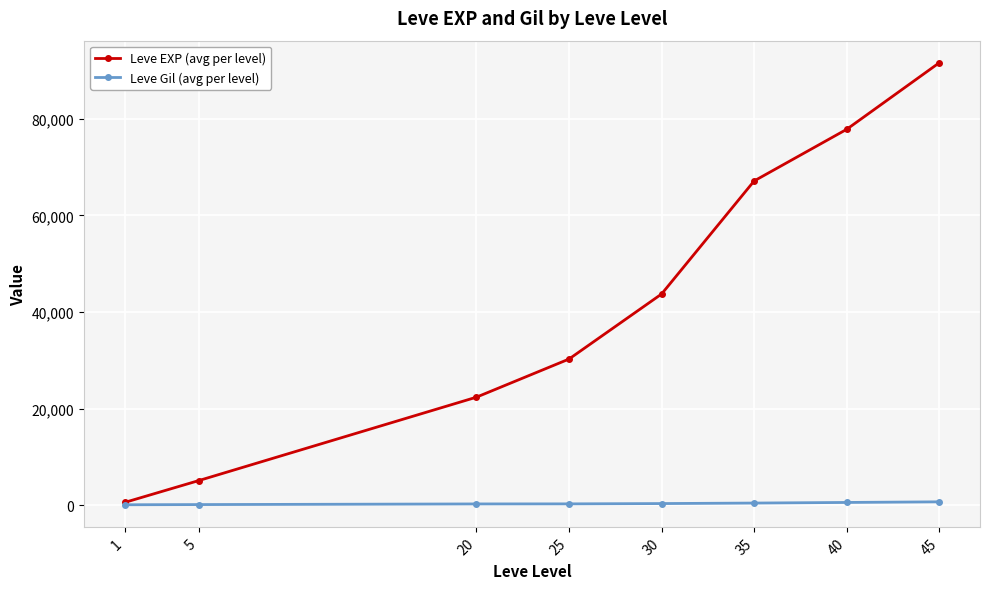

The value of Leve EXP (avg per level) at 40 is 22020.8. True or false?

False